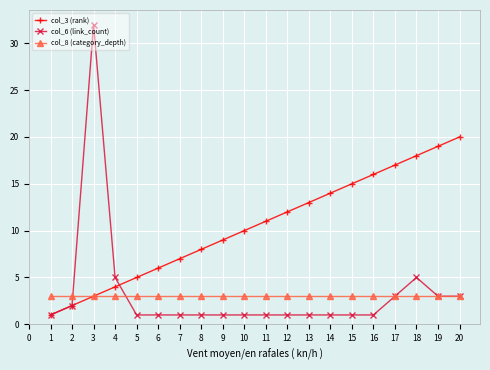

Where is col_3 (rank) nearest to the value 10?

10